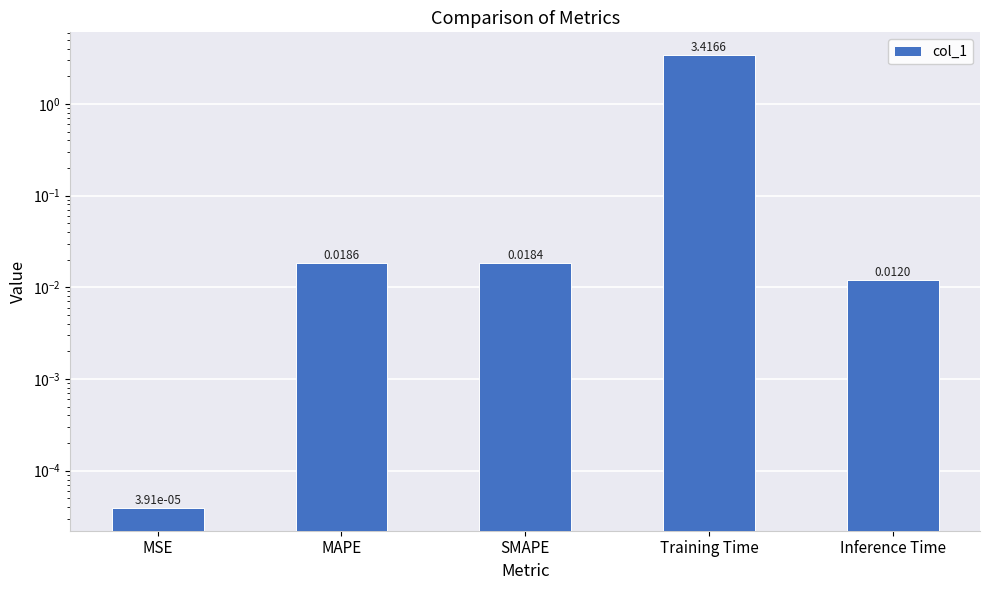

Reading right to left, extract all data points from this chart.

0.0	3.4	0.0	0.0	0.0